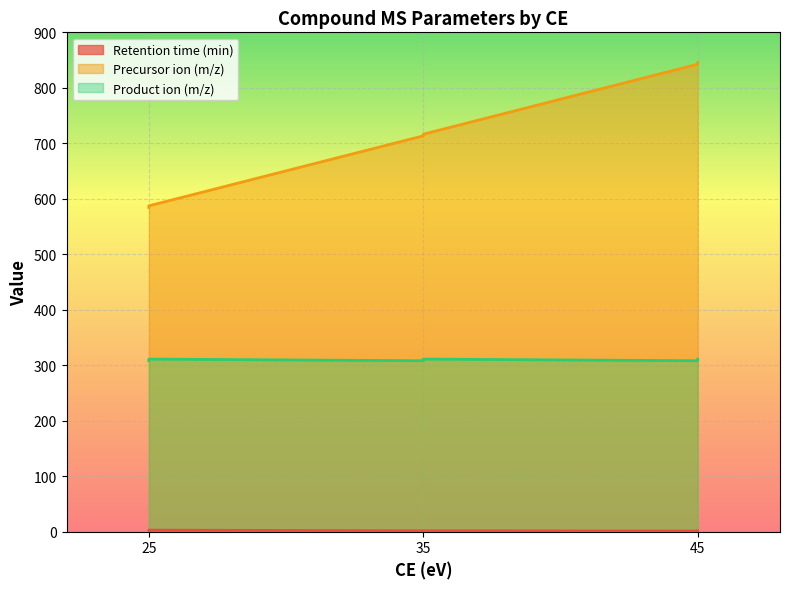

Which series has the widest spread of values?

Precursor ion (m/z)